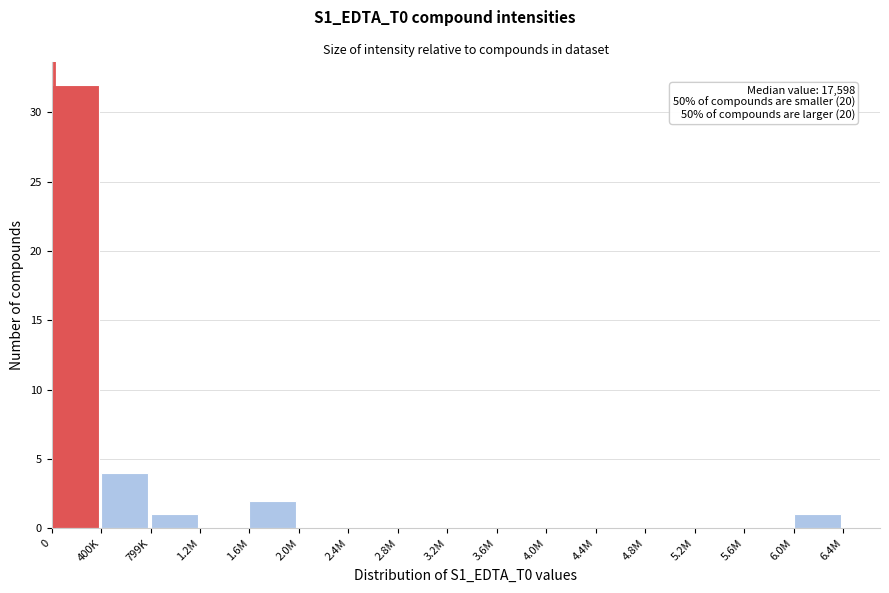

Reading left to right, list all the values displayed in this chart.

0=32	400K=4	799K=1	1.2M=0	1.6M=2	2.0M=0	2.4M=0	2.8M=0	3.2M=0	3.6M=0	4.0M=0	4.4M=0	4.8M=0	5.2M=0	5.6M=0	6.0M=1